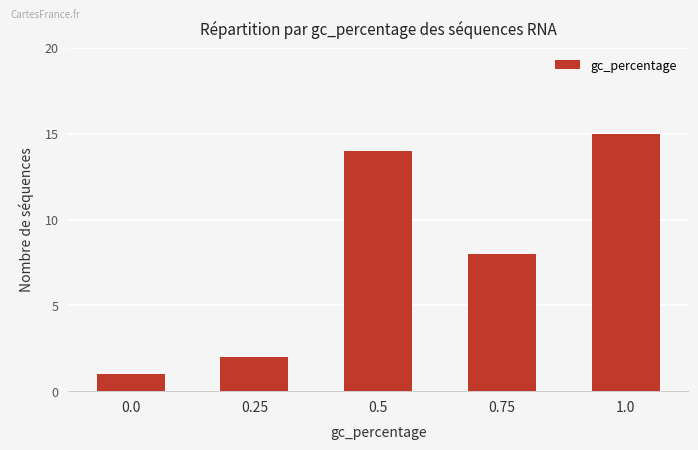

What is the label of the 2nd bar from the left?

0.25